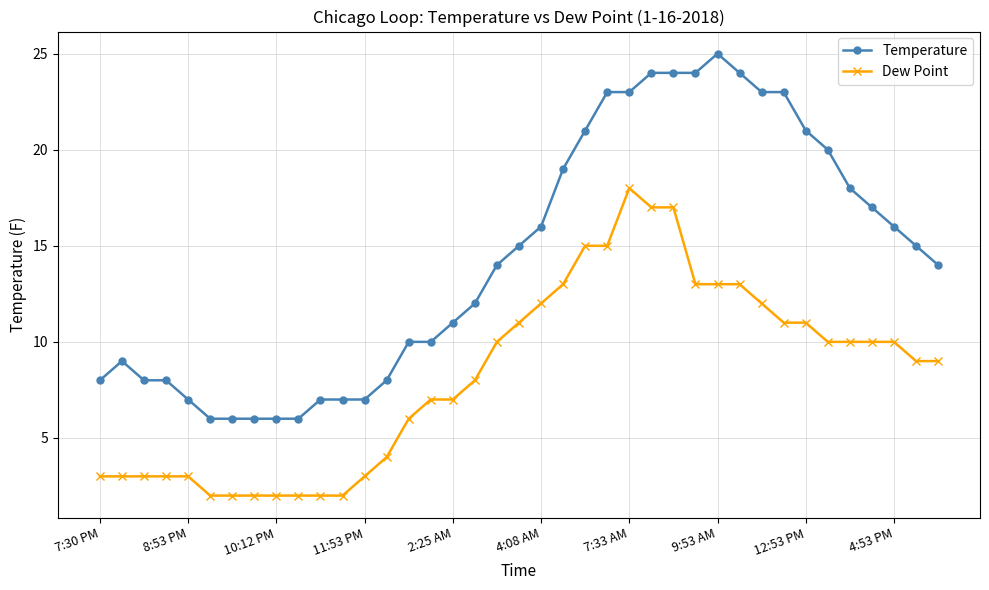

True or false: Dew Point and Temperature cross at least once.

False